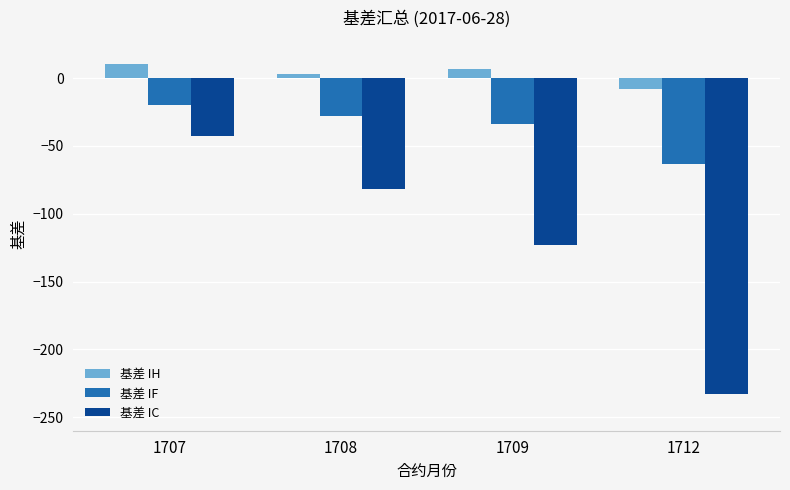

Is the value of 基差 IC at 1712 greater than the value of 基差 IF at 1708?

No